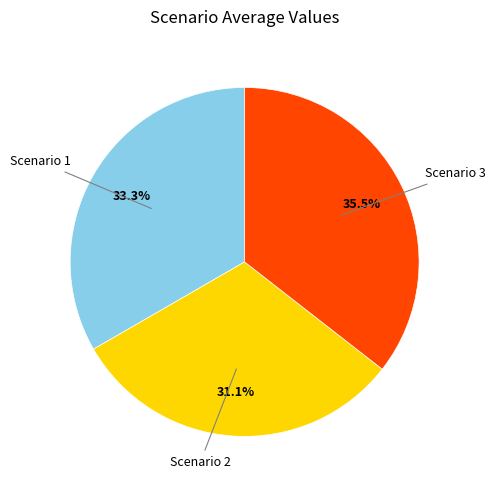

Is there any slice that represents more than half of the pie?

No